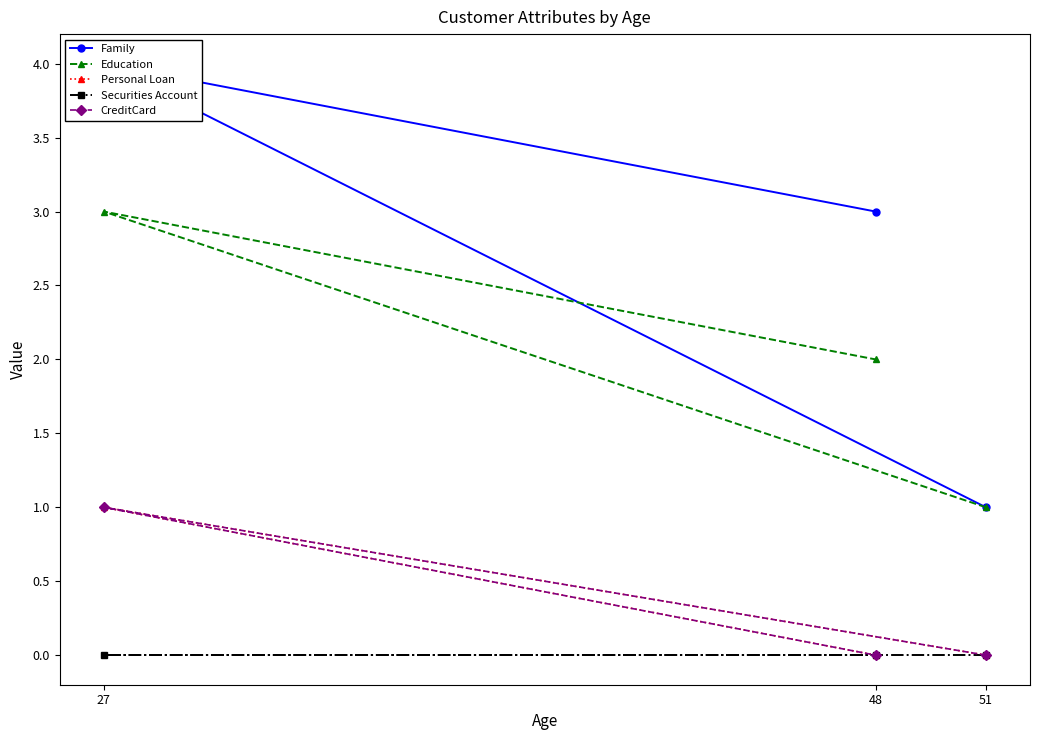

Is the value of Education at 51 greater than the value of Securities Account at 51?

Yes